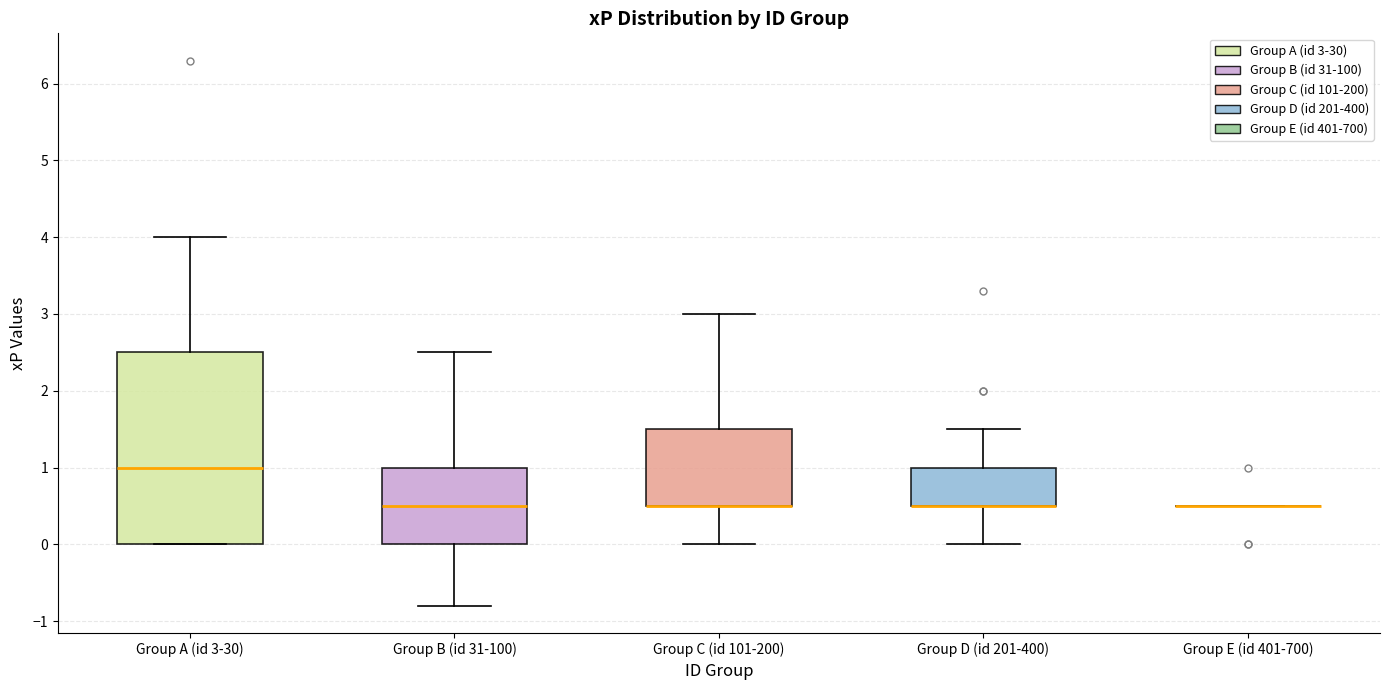

Comparing the boxes themselves (not the whiskers), which one is the tallest?

Group A (id 3-30)